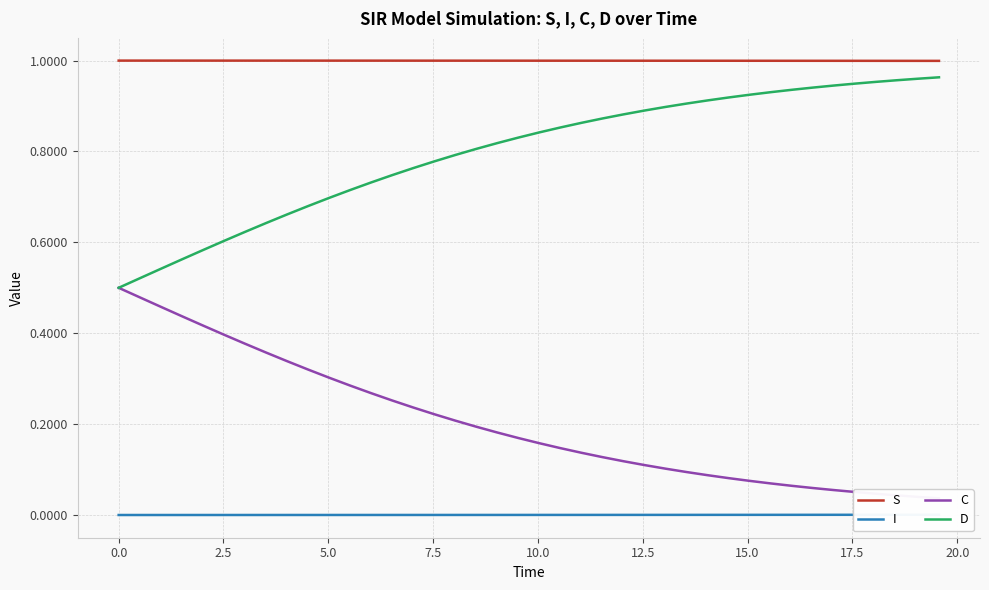

True or false: S and D intersect in this chart.

False